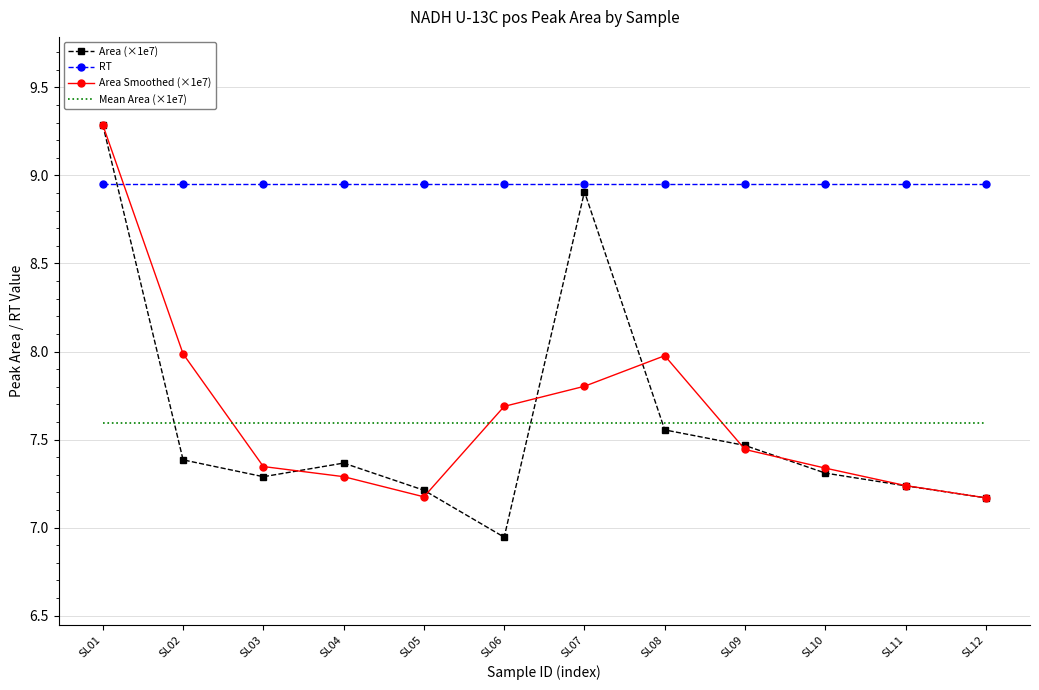

What are all the series names shown in the legend?

Area (×1e7), RT, Area Smoothed (×1e7), Mean Area (×1e7)